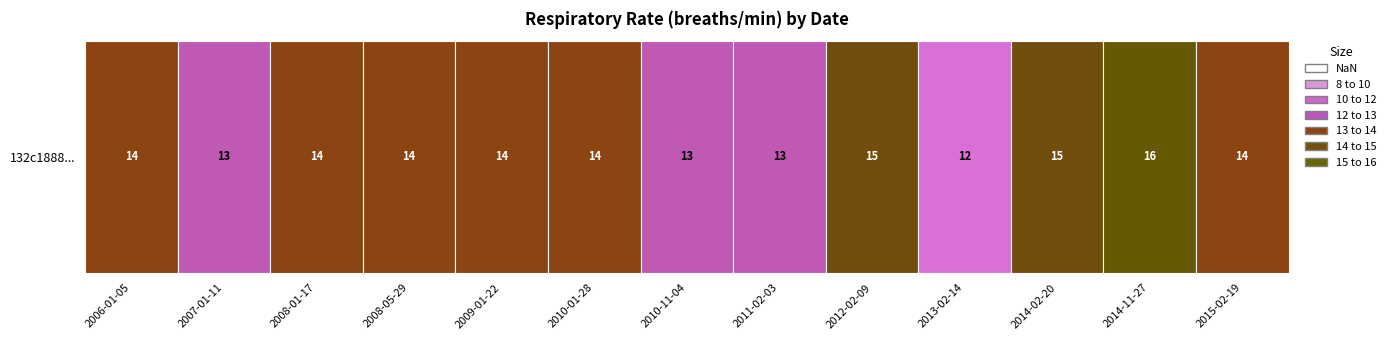

The value at 8 is 15. True or false?

True